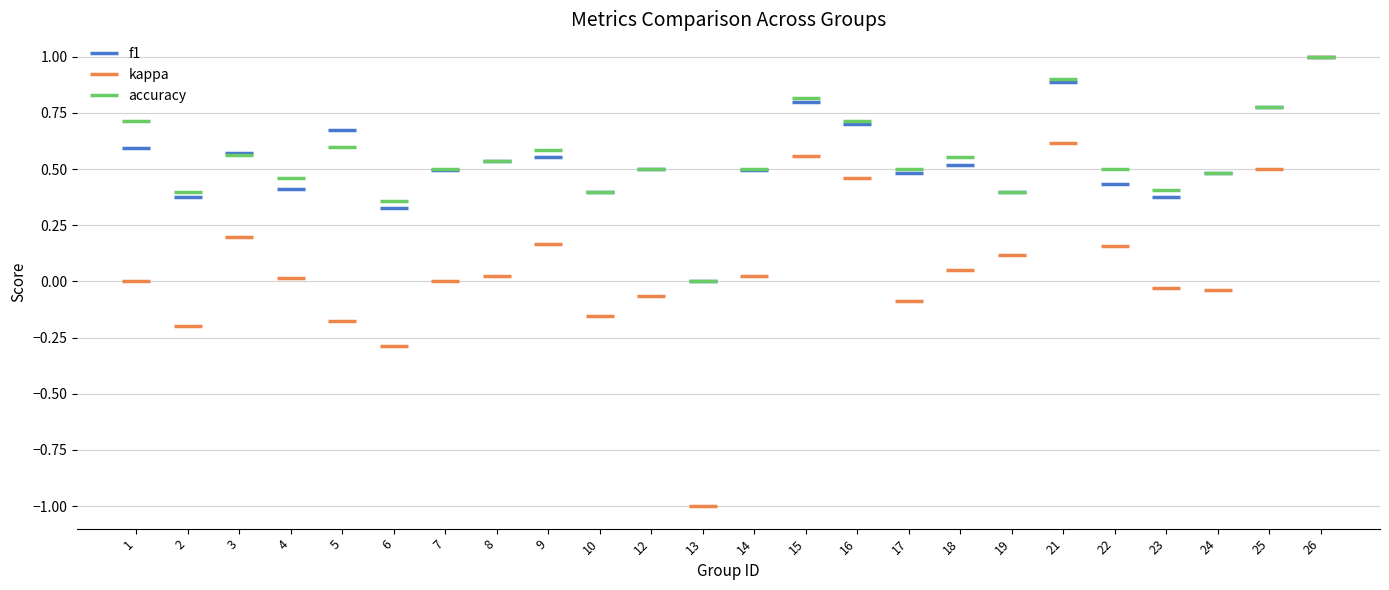

How many f1 values are between 0 and 1?

24